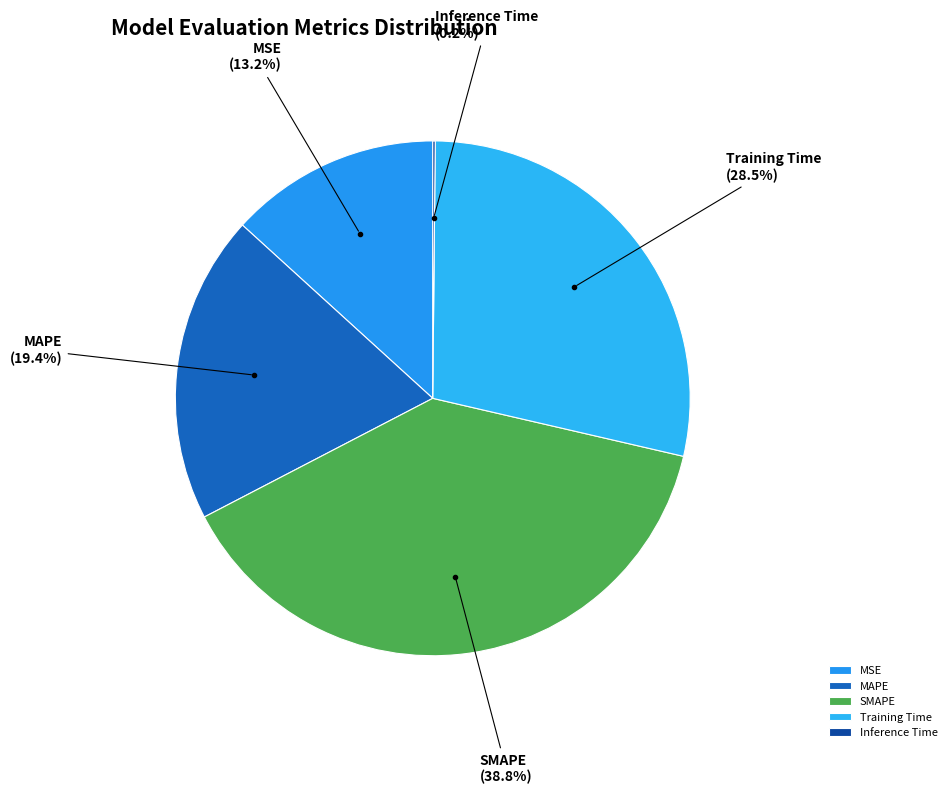

Combined, what portion of the pie is MSE and Training Time?

41.7%